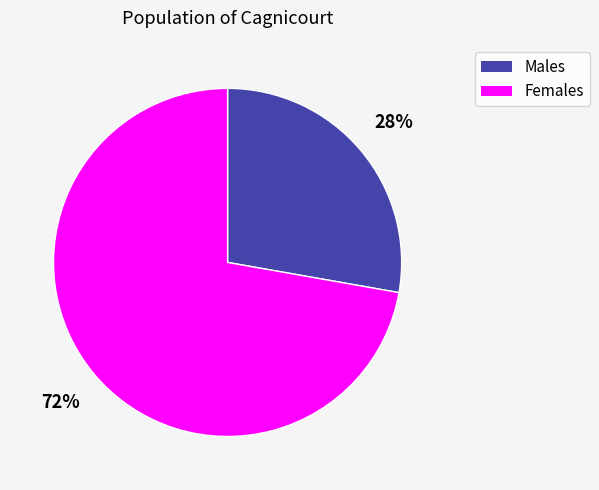

Is there a majority slice in this chart?

Yes